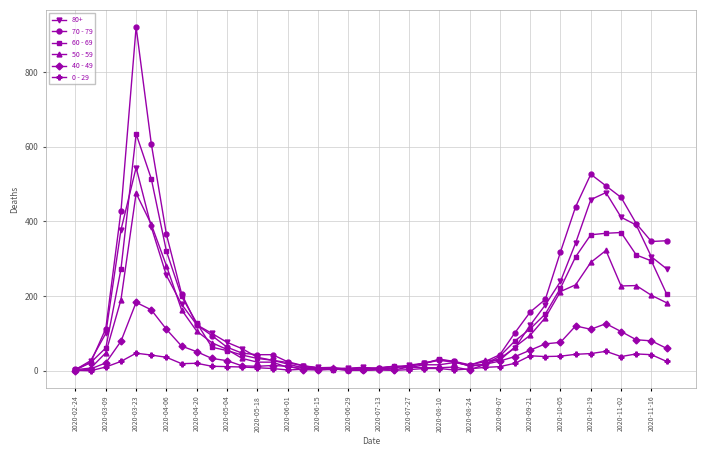

Which series has the largest range (max minus min)?

70 - 79